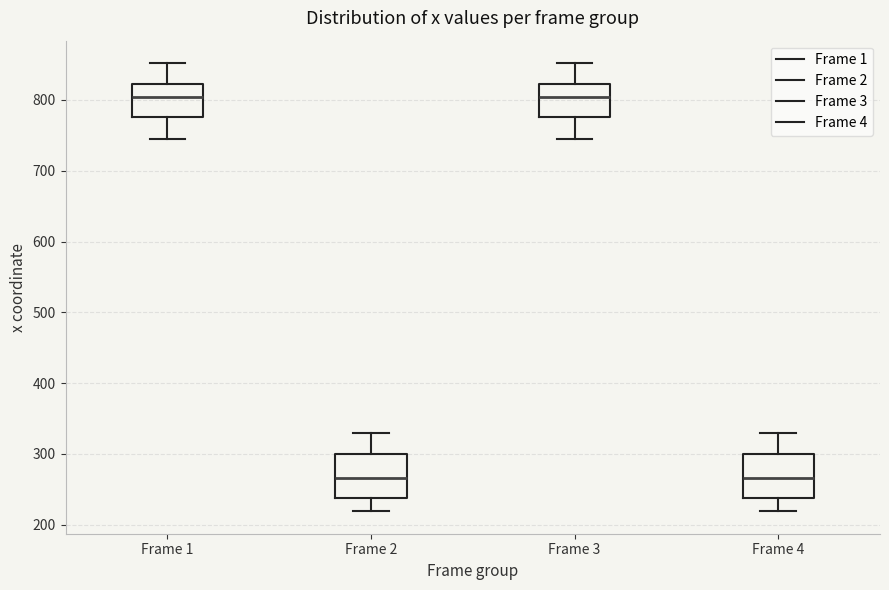

Reading left to right, read every box against the y-axis: the position of its median line, the range the box covers, and the ends of its whiskers. The values are not printed on the chart, so give them approximately, as read against the axis.

Frame 1: median 800, box 780 to 820, whiskers 750 to 850
Frame 2: median 270, box 240 to 300, whiskers 220 to 330
Frame 3: median 800, box 780 to 820, whiskers 750 to 850
Frame 4: median 270, box 240 to 300, whiskers 220 to 330